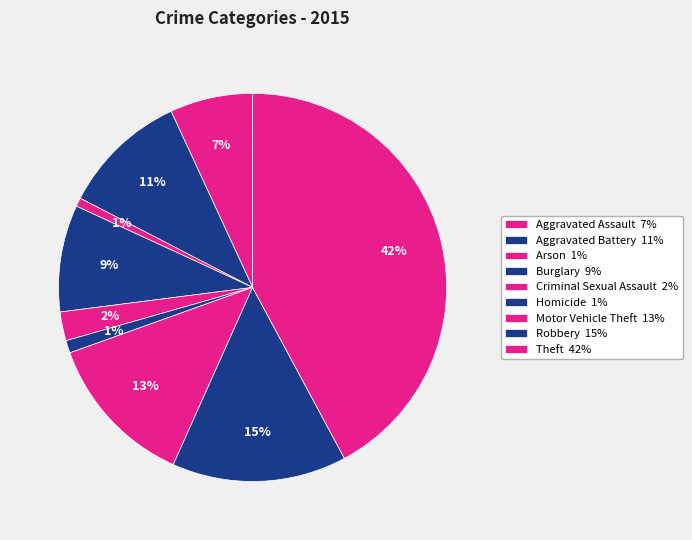

True or false: Aggravated Assault accounts for 7% of the total.

True